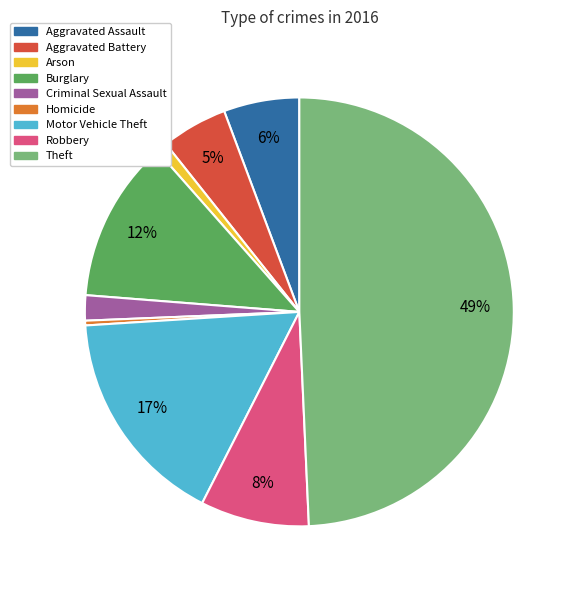

Between Burglary and Homicide, which is larger?

Burglary